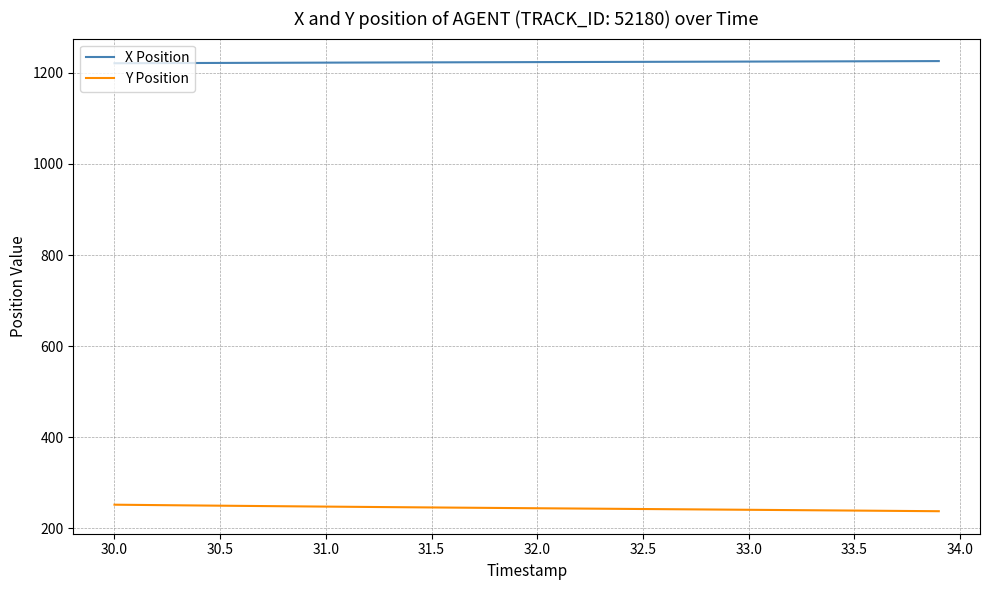

Is this an area chart (filled region under the line)?

No